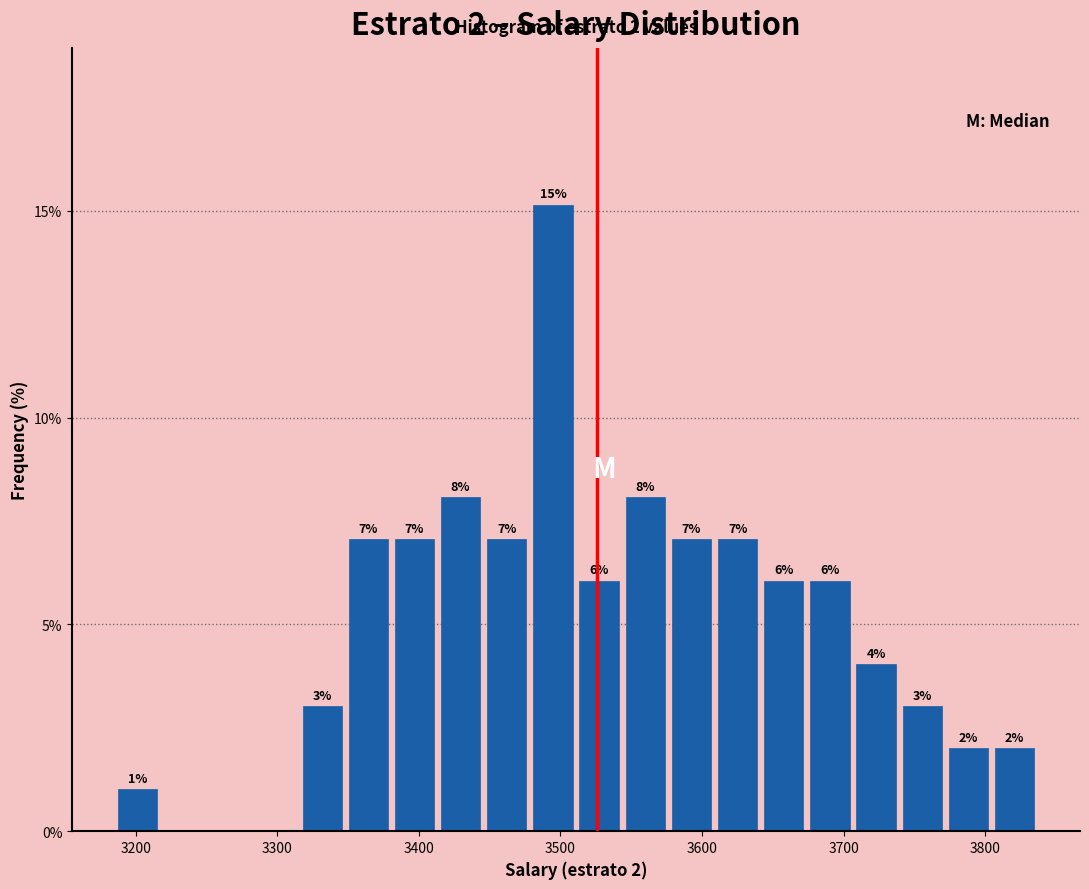

Around what value on the x-axis is the tallest bar? Give the approximate position of its centre, as read against the axis.

3490